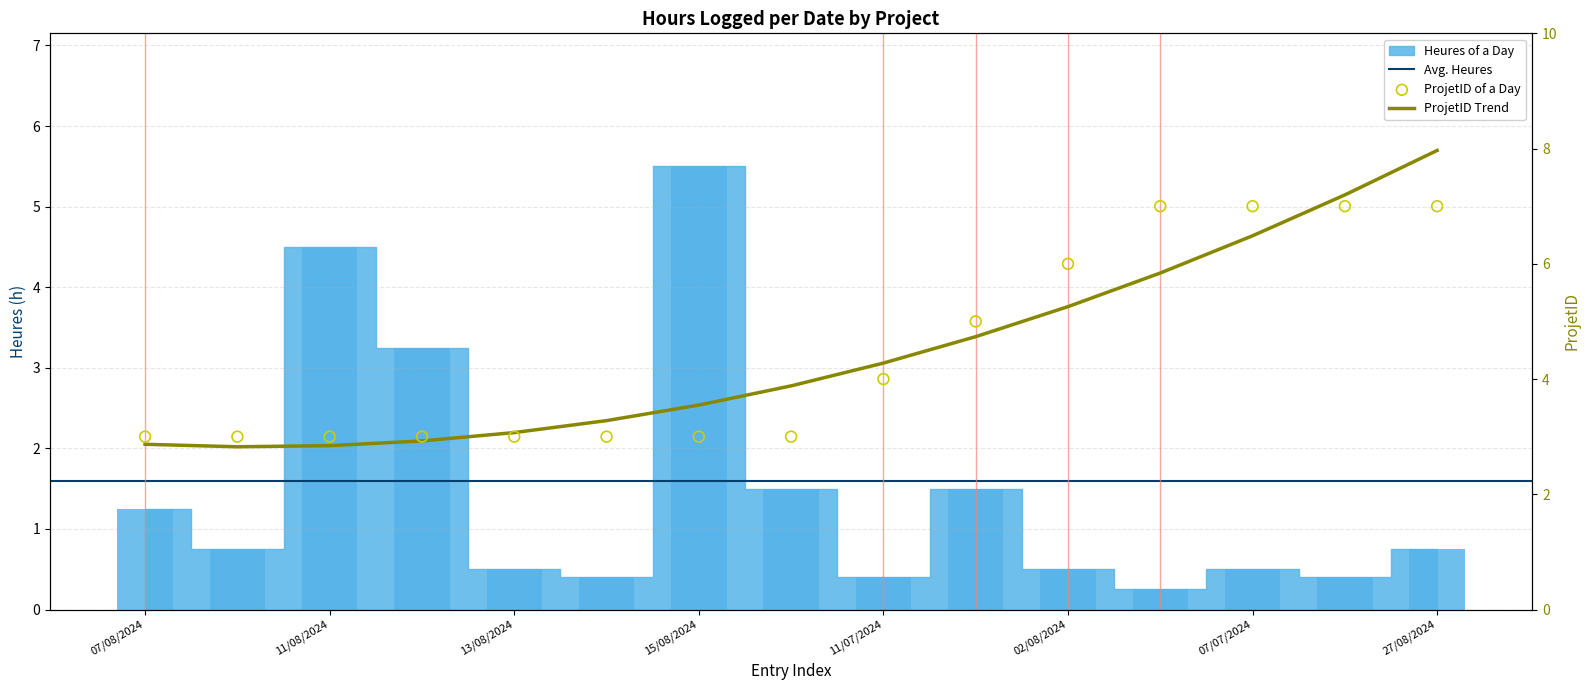

At which category is the sum across all series the highest?

15/08/2024